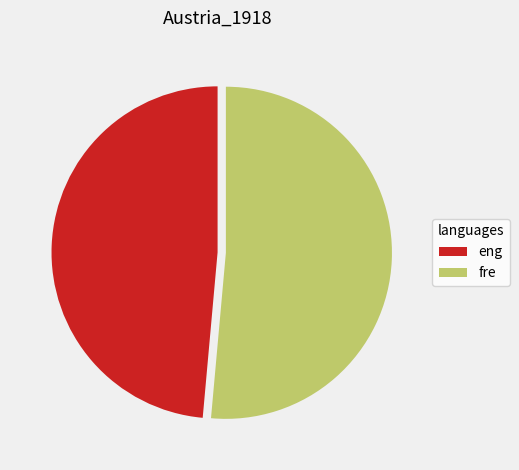

Does any single category account for the majority?

Yes